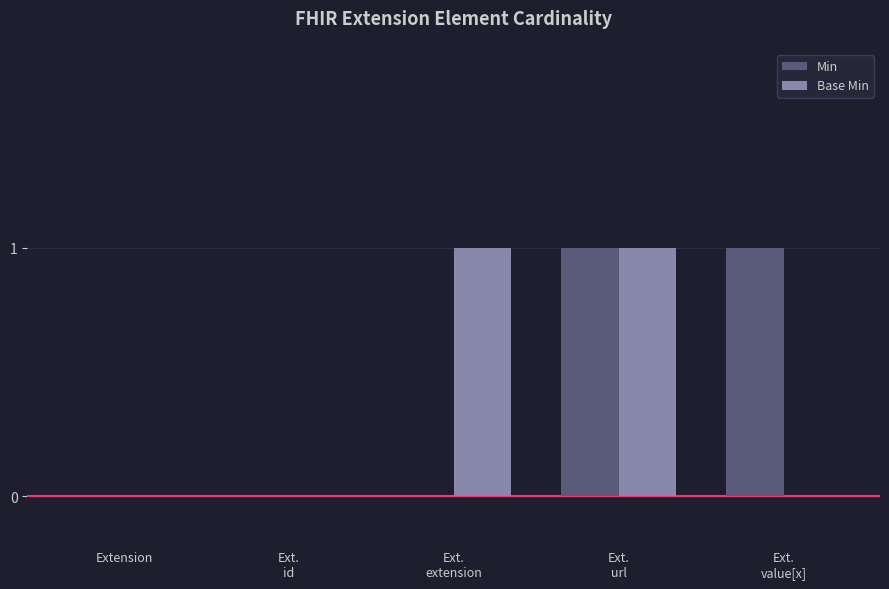

The value of Min at Extension is 1. True or false?

False